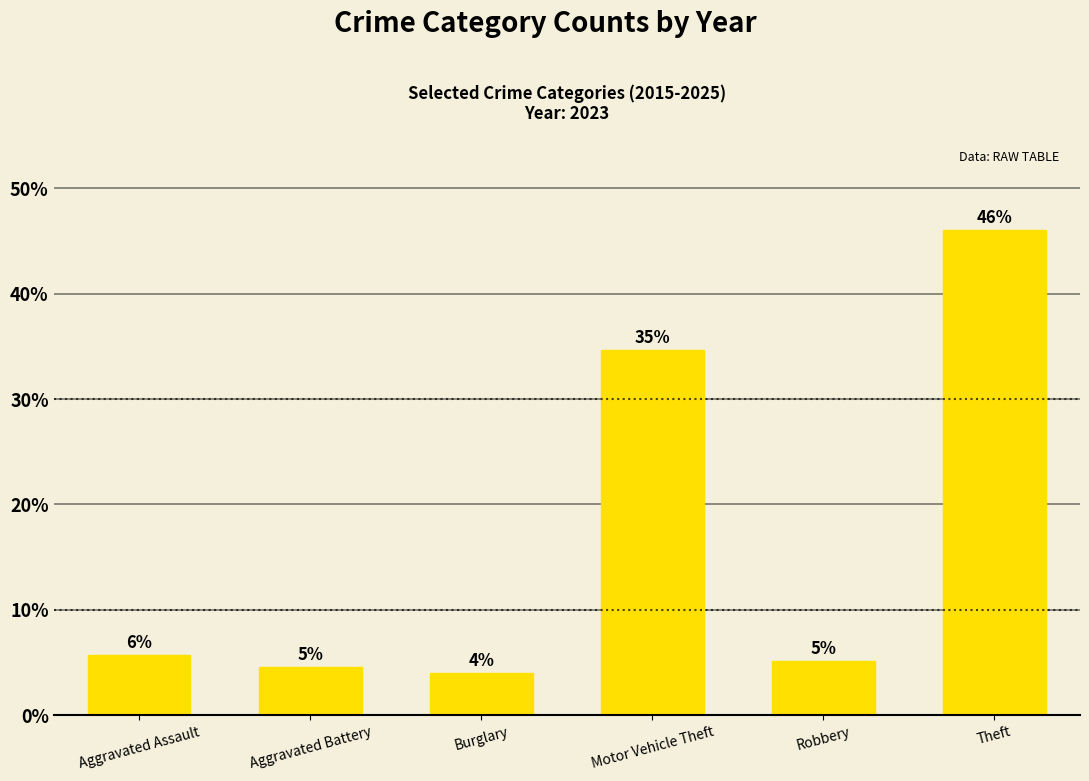

Which label corresponds to the smallest value in the chart?

Burglary